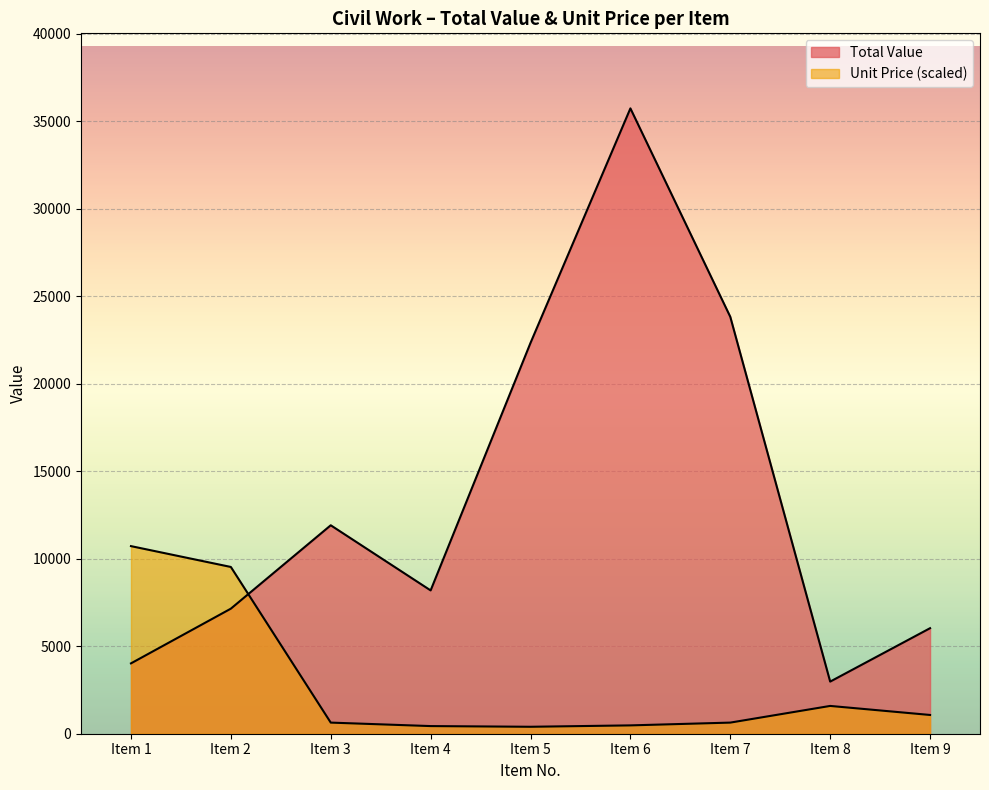

At which category is the sum across all series the highest?

Item 6